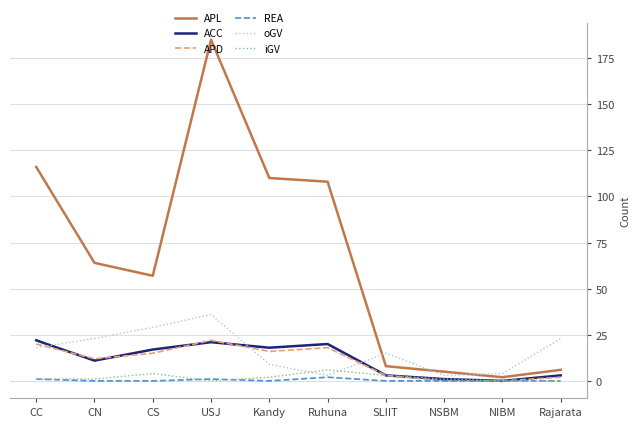

Which series has the largest total across all categories?

APL